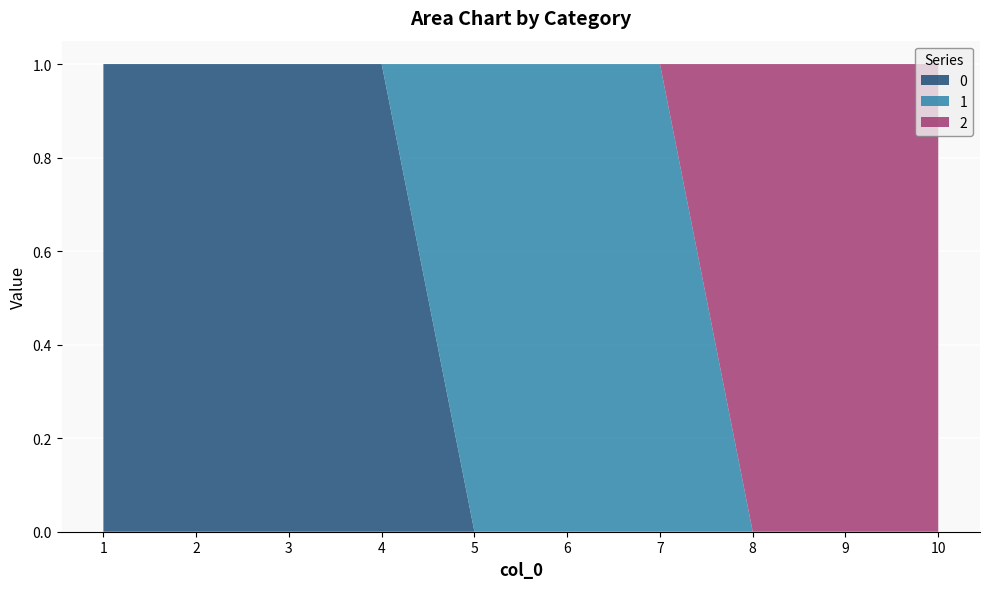

Reading left to right, what are all the values shown in this chart?

0: 1=1	2=1	3=1	4=1	5=0	6=0	7=0	8=0	9=0	10=0
1: 1=0	2=0	3=0	4=0	5=1	6=1	7=1	8=0	9=0	10=0
2: 1=0	2=0	3=0	4=0	5=0	6=0	7=0	8=1	9=1	10=1